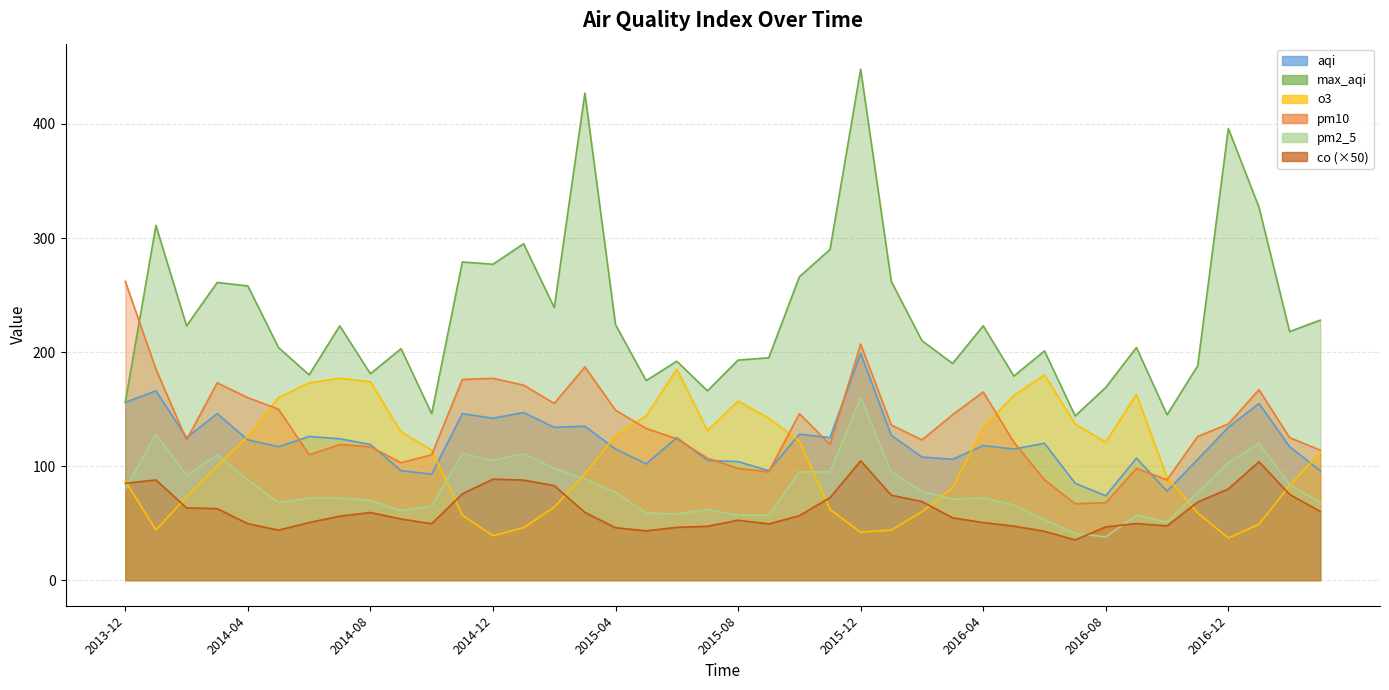

What is the sum of the max_aqi values at 2014-11 and 2014-10?

425.0